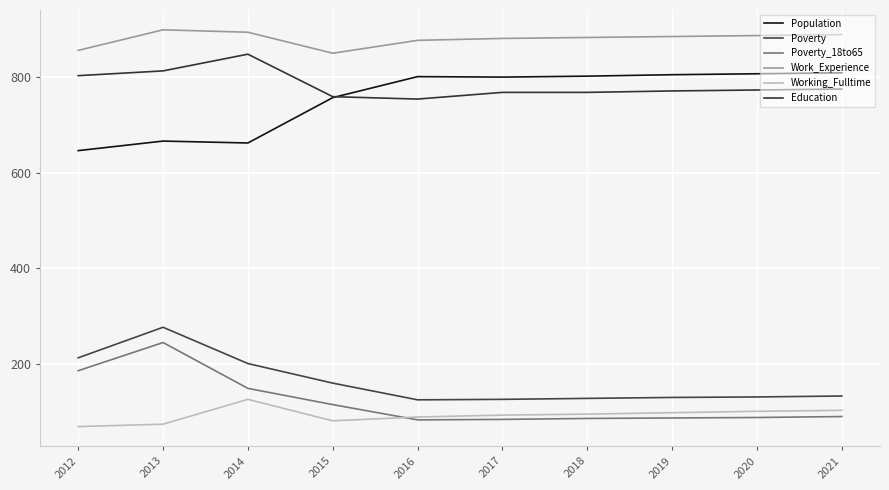

What is the highest value of the Work_Experience series?

899